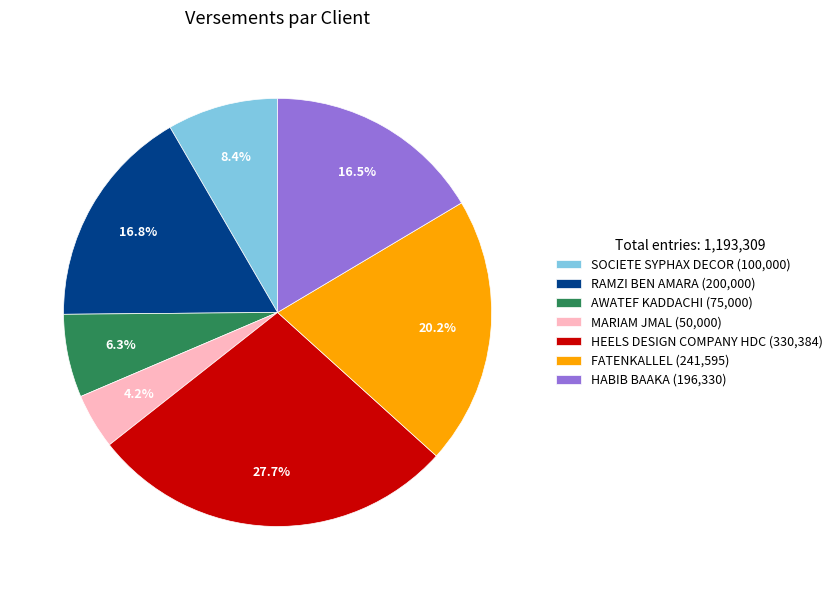

Between SOCIETE SYPHAX DECOR and RAMZI BEN AMARA, which is larger?

RAMZI BEN AMARA